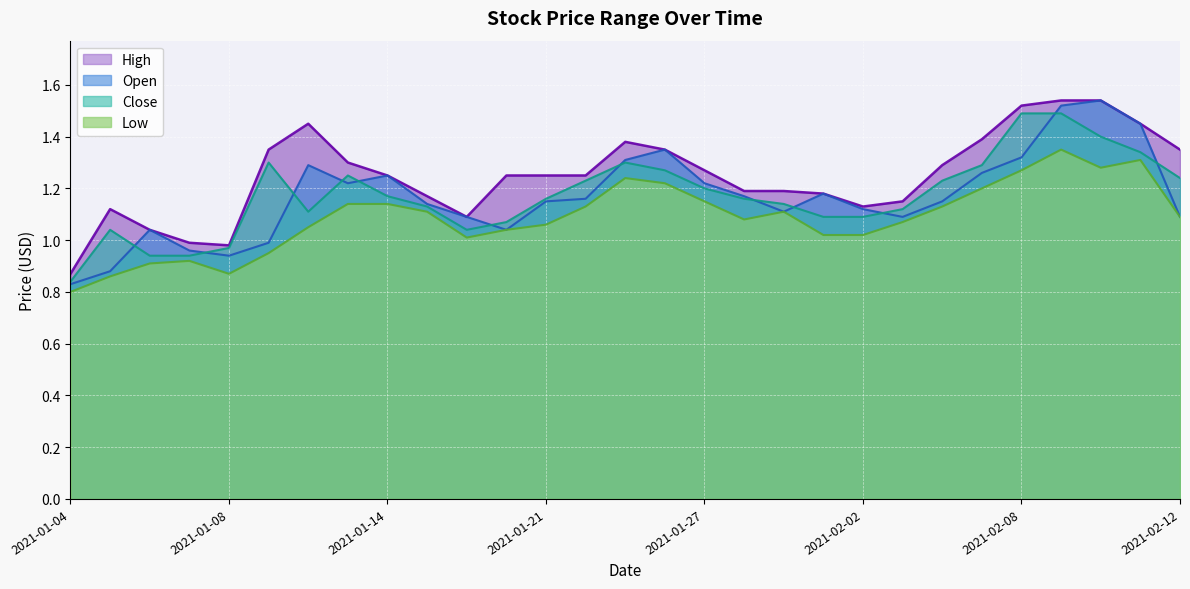

Is it true that Close equals 0.3 at 2021-01-06?

False